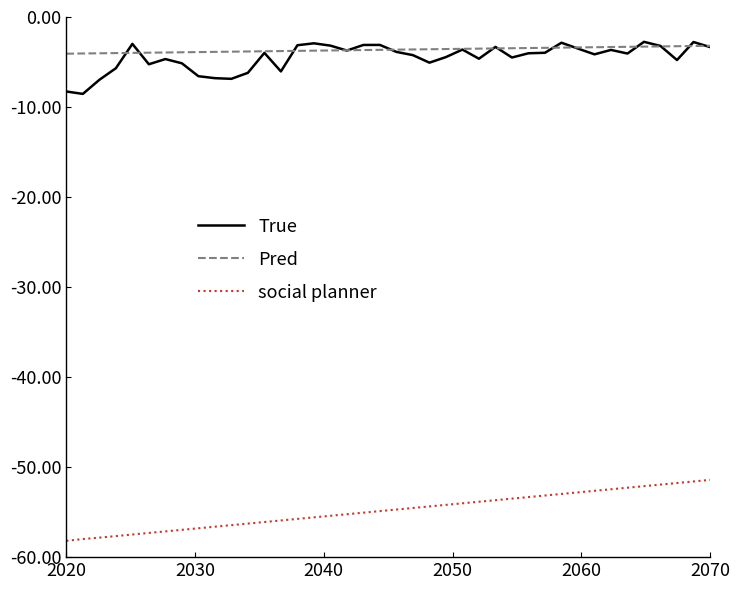

True or false: True and social planner cross at least once.

False